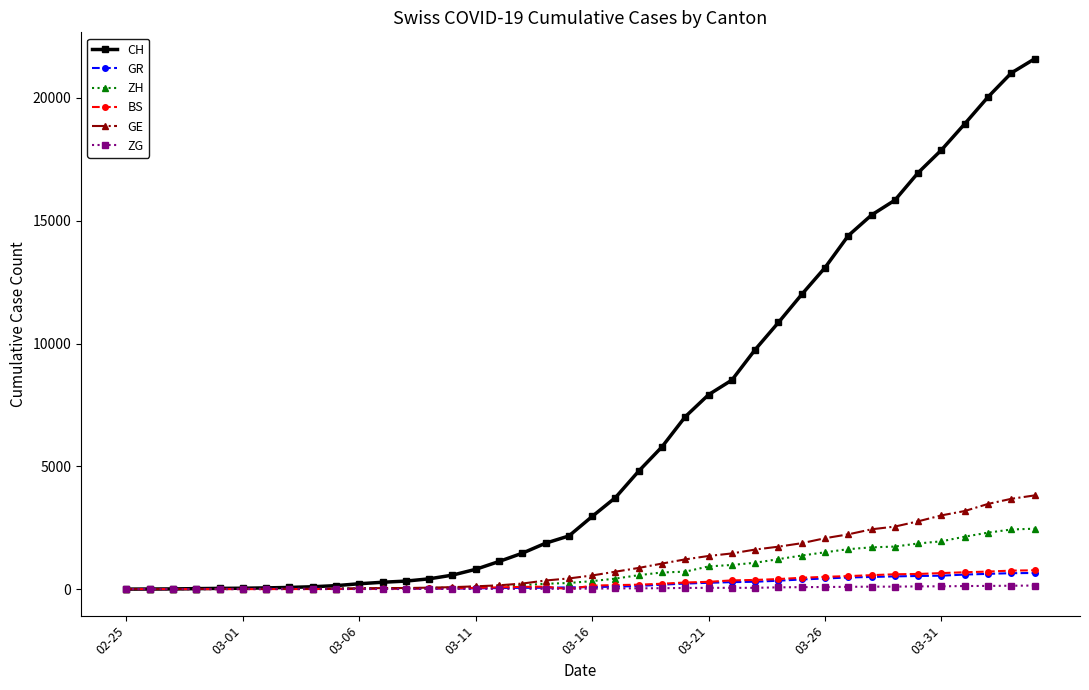

Which series has the widest spread of values?

CH